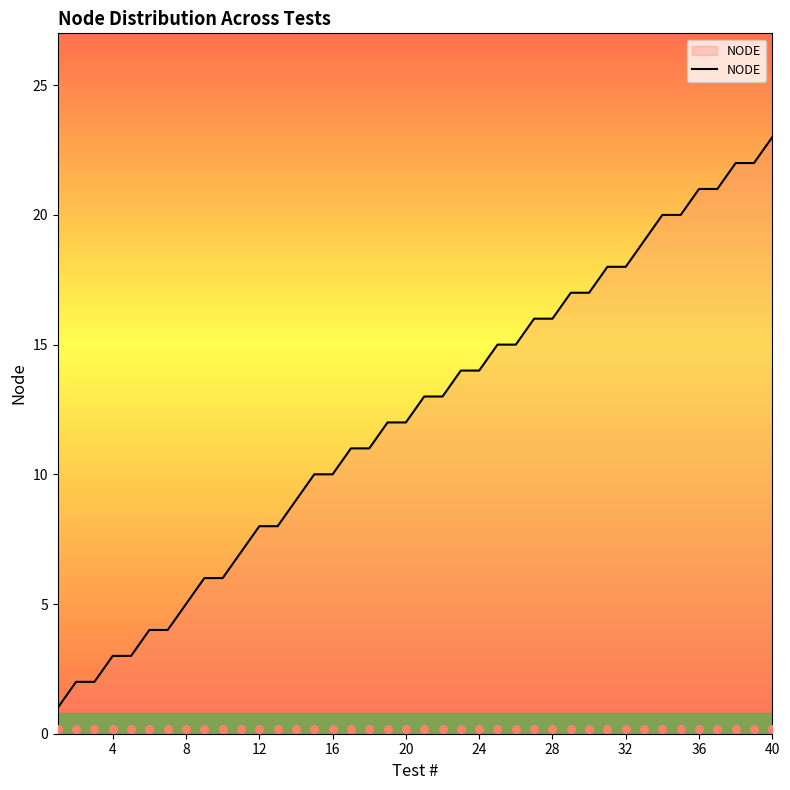

At which label does NODE reach its peak?

40